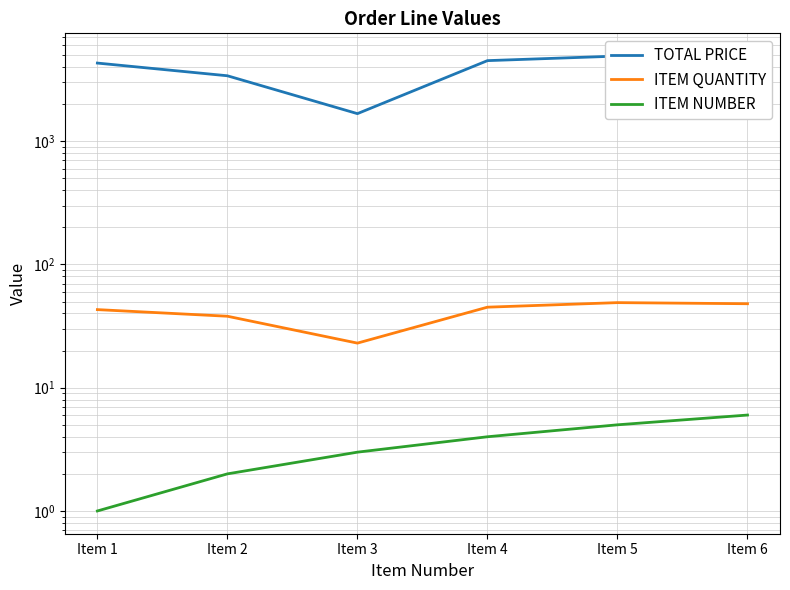

Reading left to right, transcribe all the data shown in this chart.

TOTAL PRICE: 4300.0	3392.3	1672.1	4500.0	4900.0	3575.0
ITEM QUANTITY: 43.0	38.0	23.0	45.0	49.0	48.0
ITEM NUMBER: 1.0	2.0	3.0	4.0	5.0	6.0